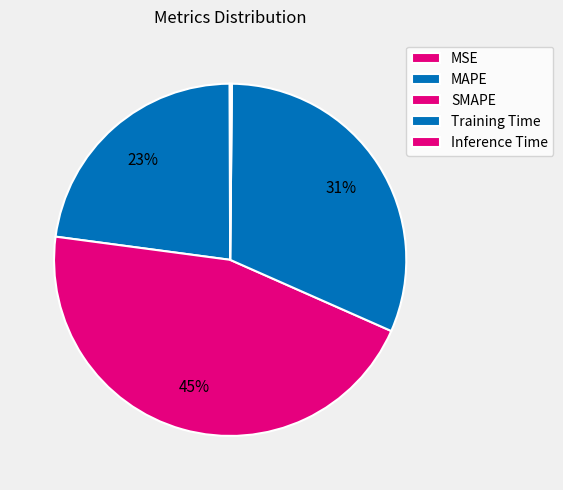

Do MAPE and Training Time together represent more than half of the pie?

Yes